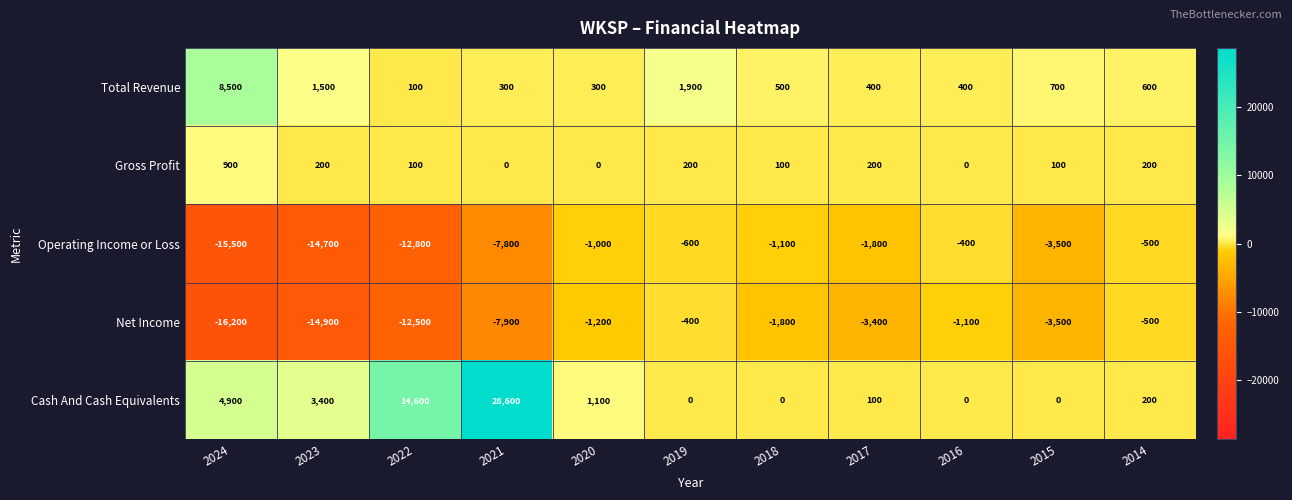

True or false: Gross Profit has a value of 200 at 2023.

True